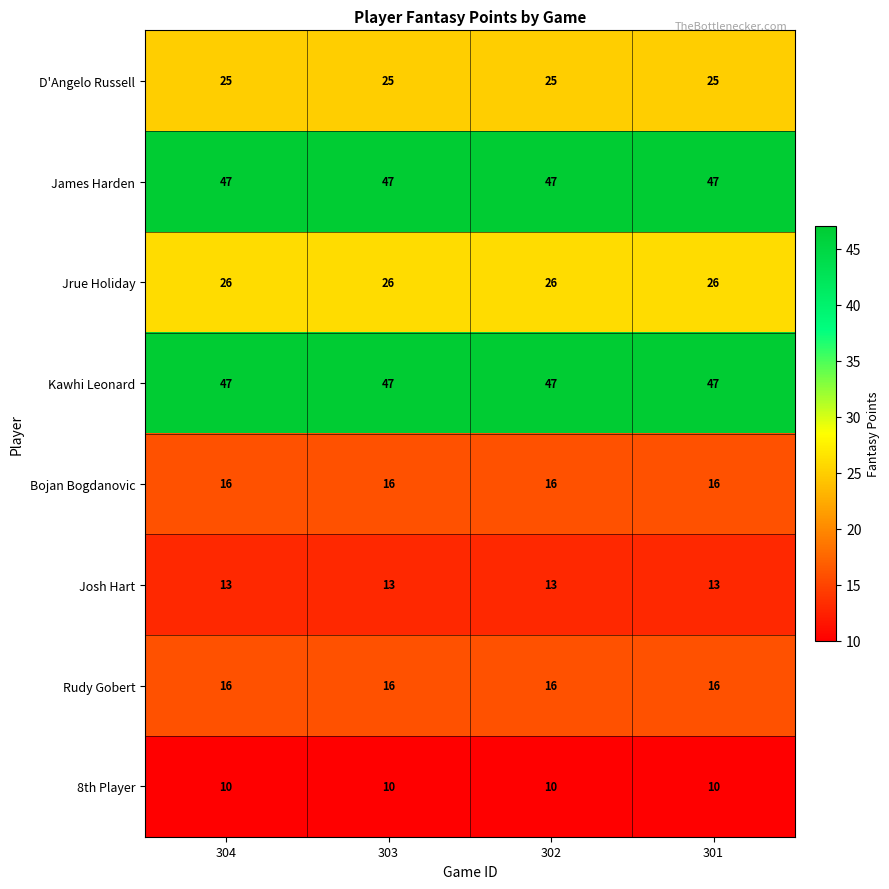

True or false: Jrue Holiday has a value of 26 at 304.

True